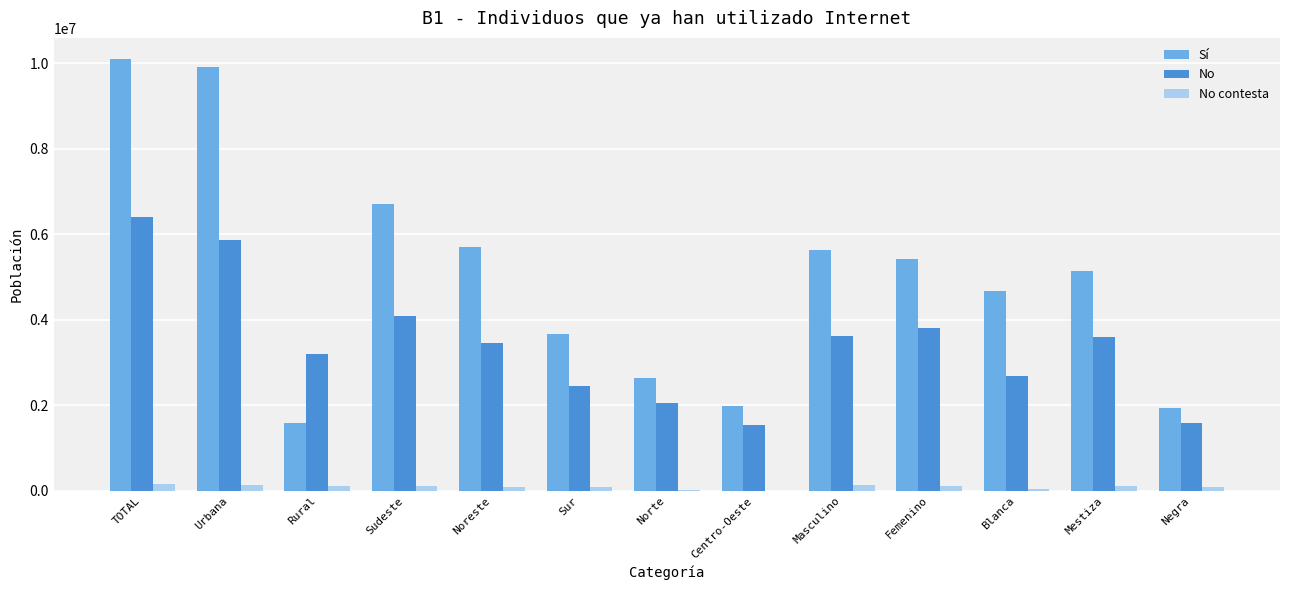

Which series changed the most between Sur and Masculino?

Sí